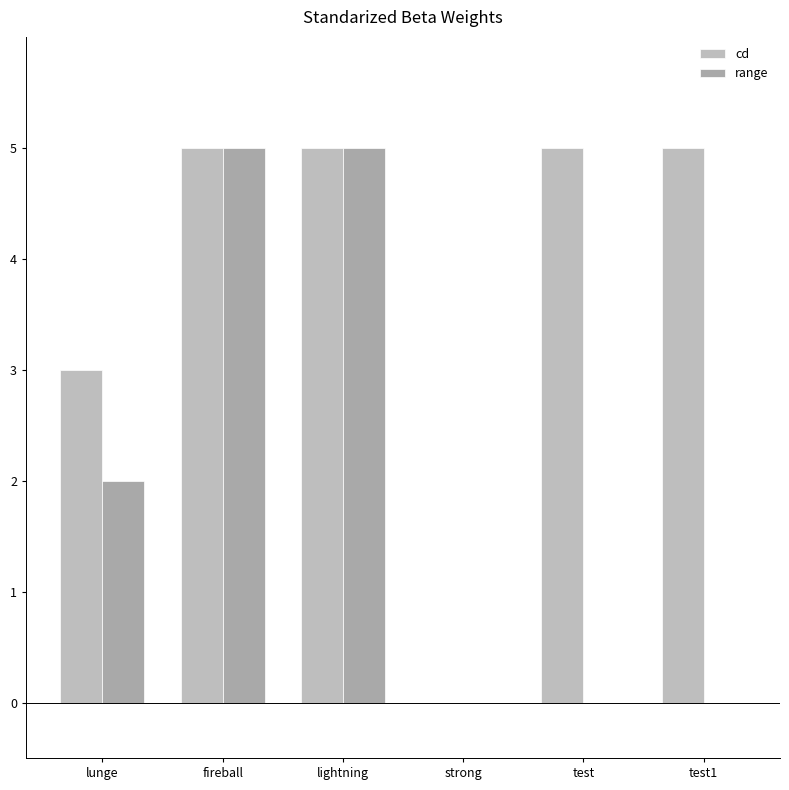

How many data points does each series have?

6